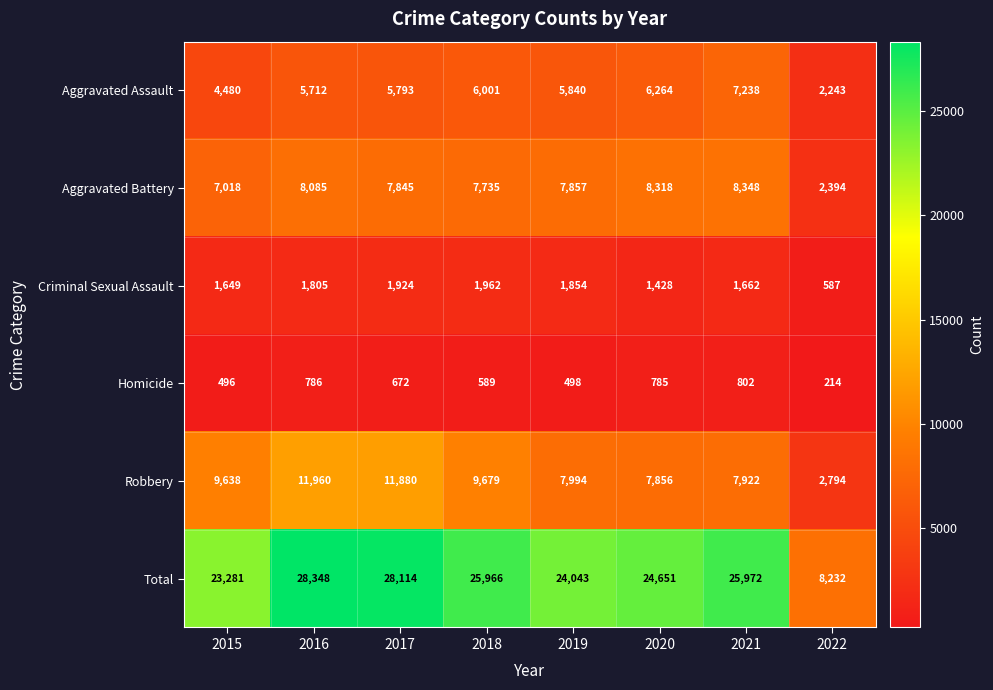

At which category is the sum across all series the highest?

2016